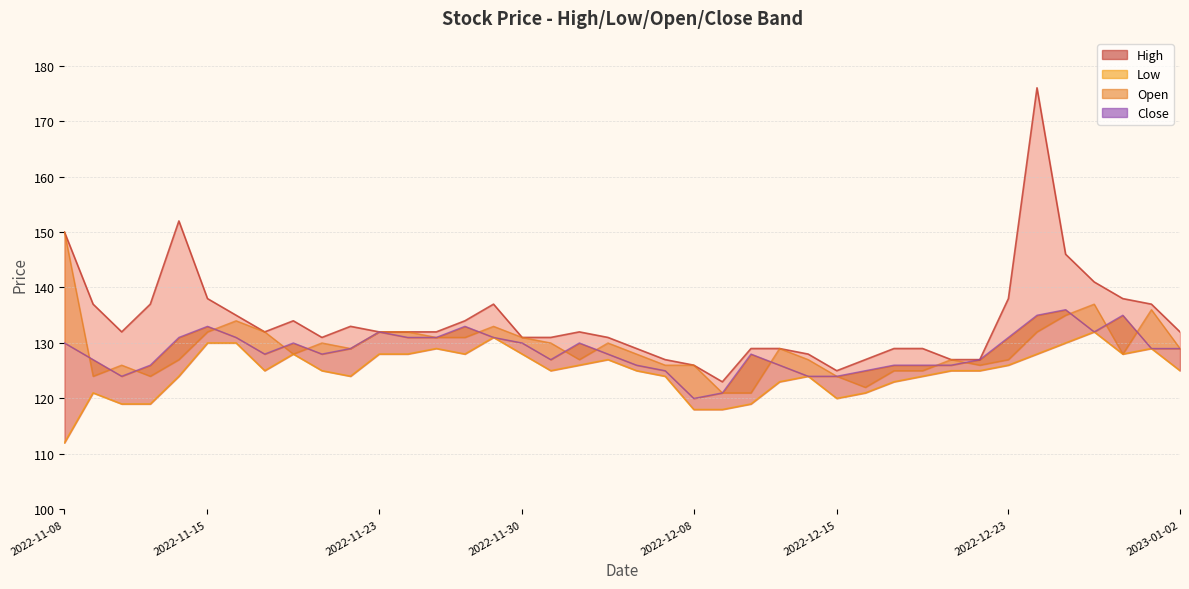

List the series in order of their peak value, lowest first.

Low, Close, Open, High